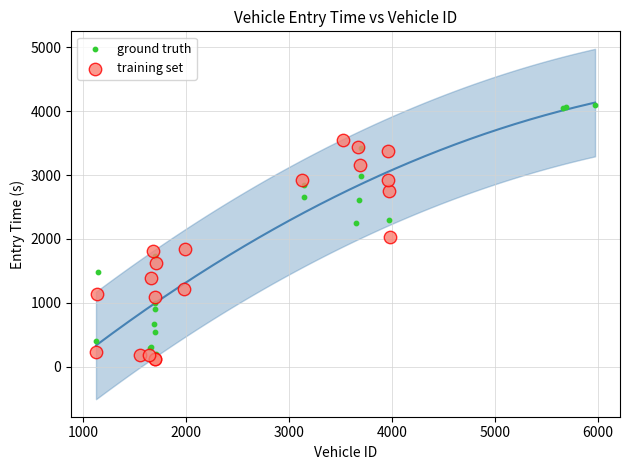

Which series reaches the maximum Y coordinate?

ground truth